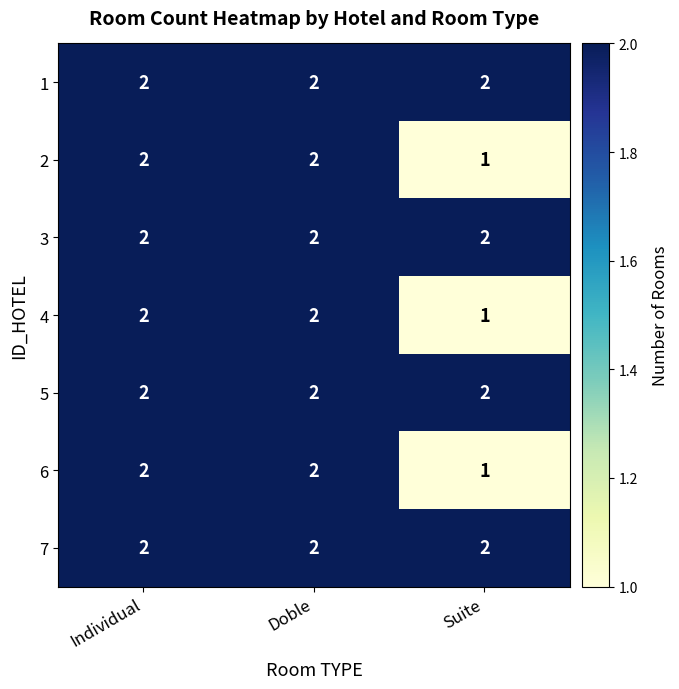

Is it true that 1 equals 2 at Individual?

True